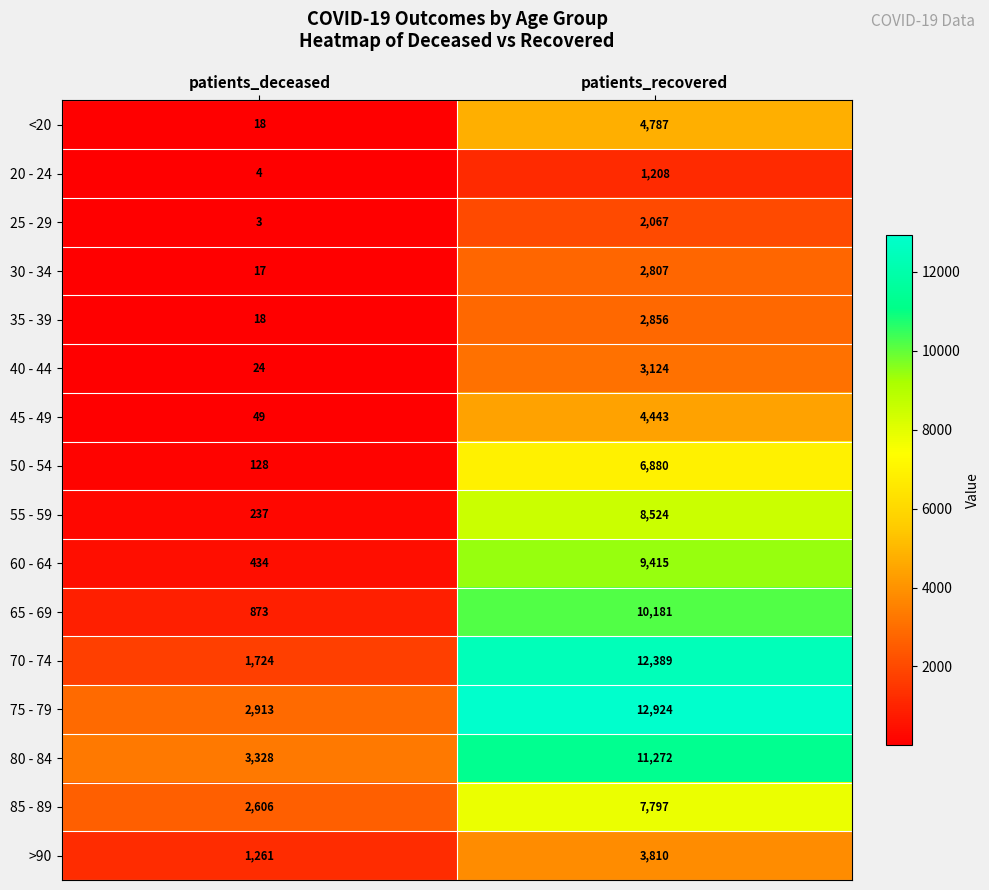

Which series has the largest total across all categories?

75 - 79